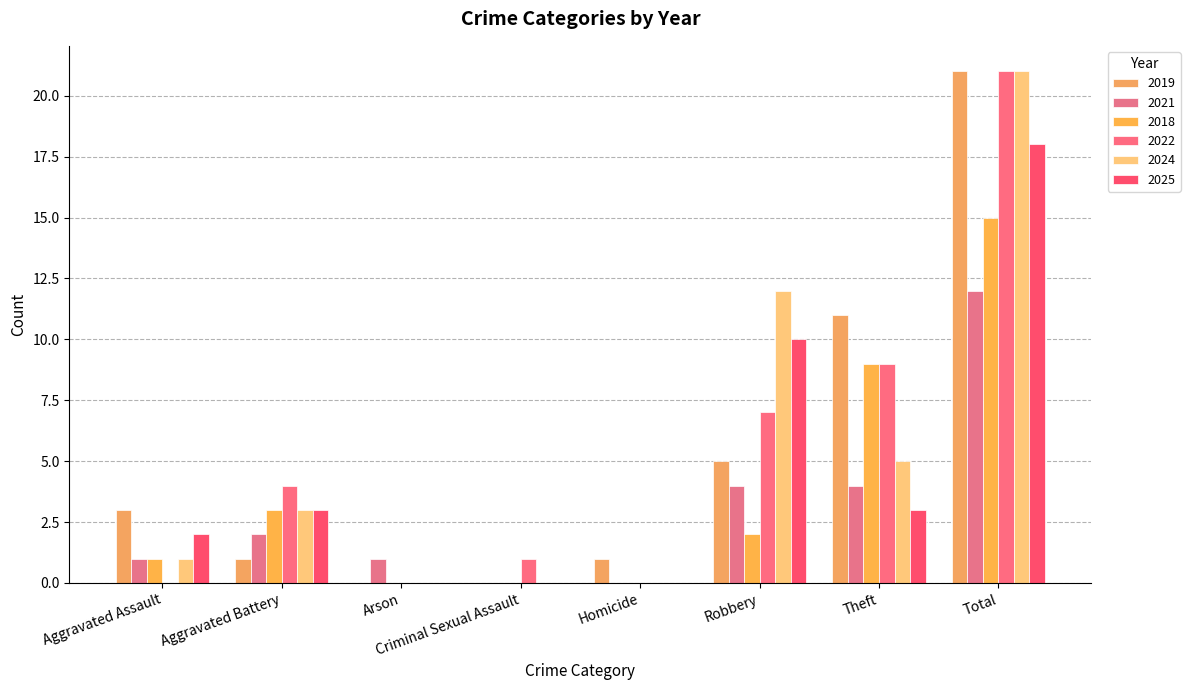

Count the number of data series in this chart.

6